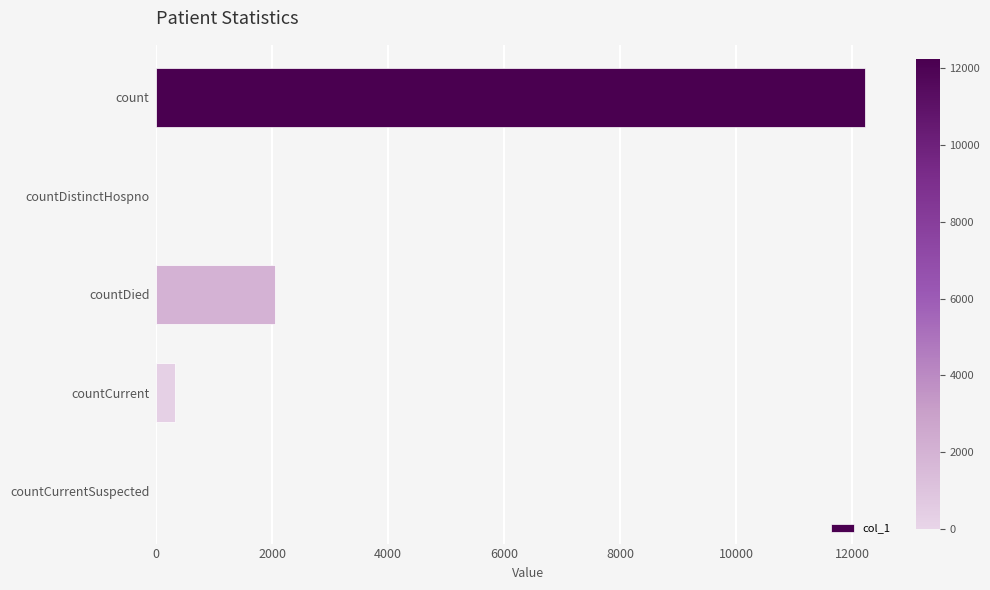

What is the sum of the values at countDied and count?

14272